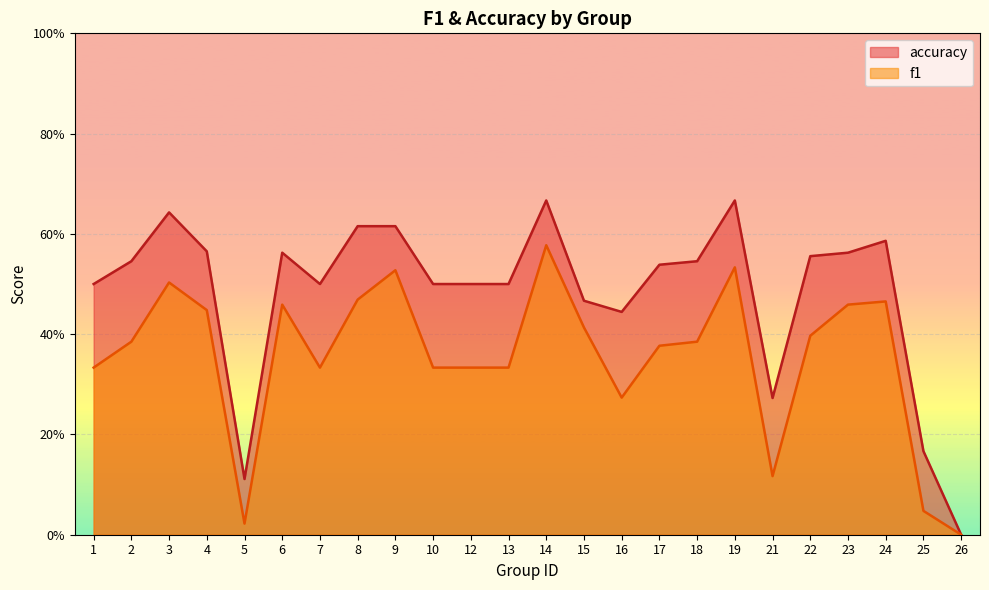

The f1 series shows 0.1 at 10. True or false?

False